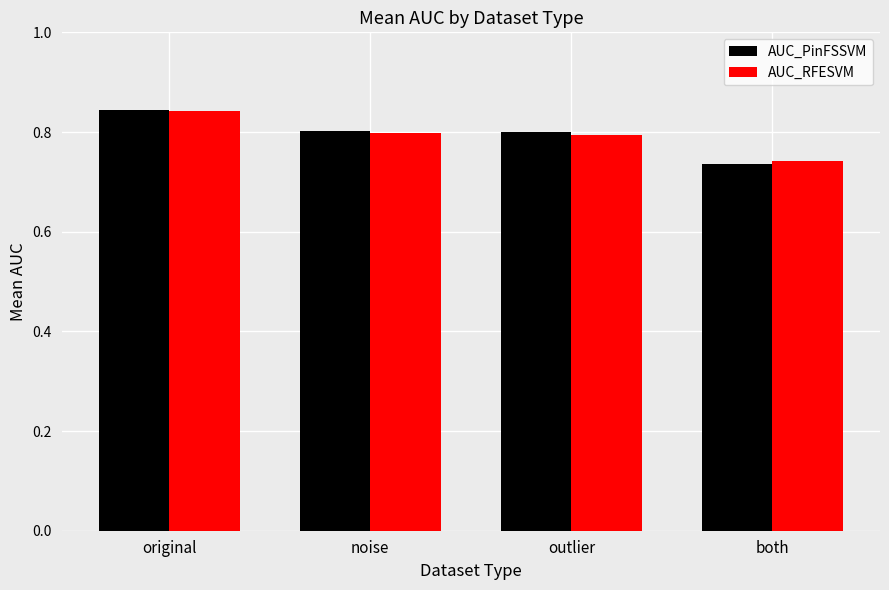

The AUC_RFESVM series shows 0.3 at original. True or false?

False